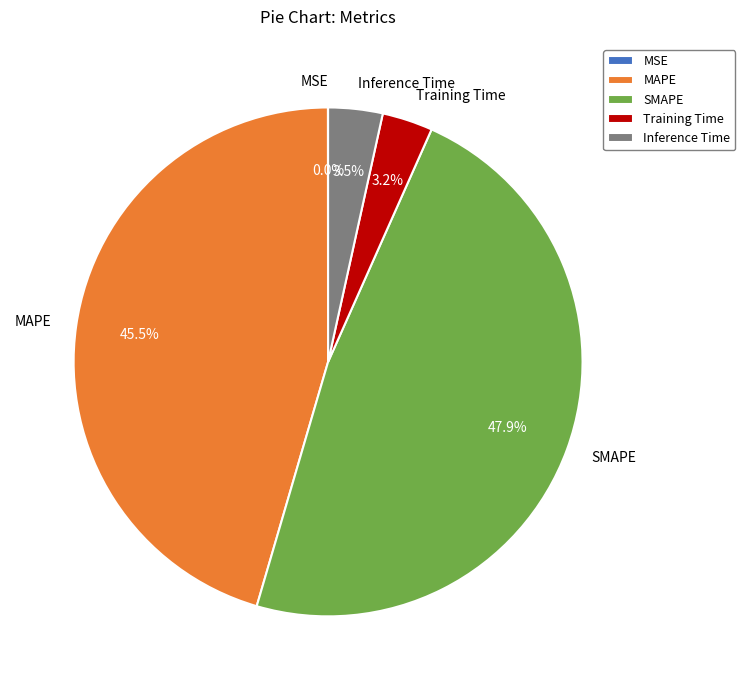

Which slice is the largest?

SMAPE